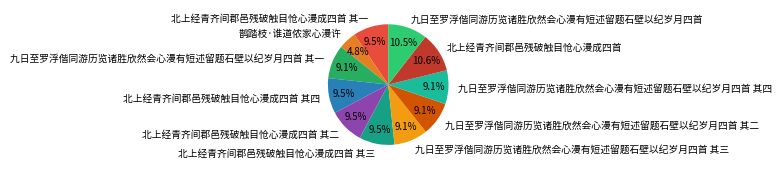

To the nearest percent, what is the combined percentage of 鹊踏枝·谁道侬家心漫许 and 北上经青齐间郡邑残破触目怆心漫成四首 其二?

14%